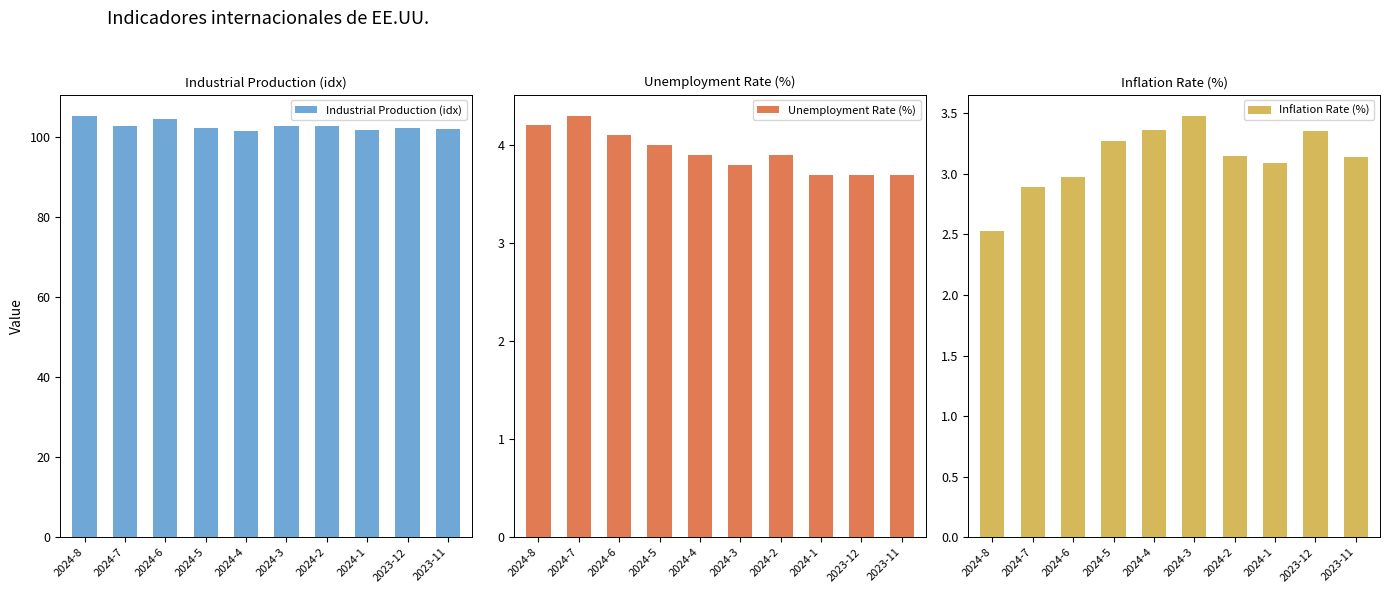

What is the label of the 4th bar from the left?

2024-5